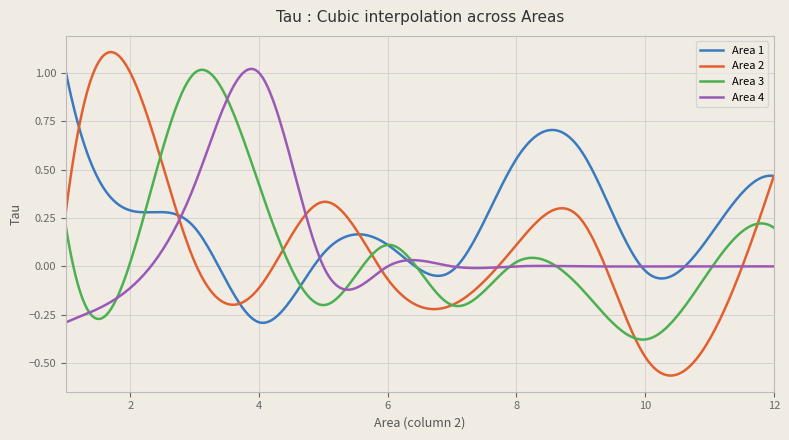

Which series has the largest total across all categories?

Area 1